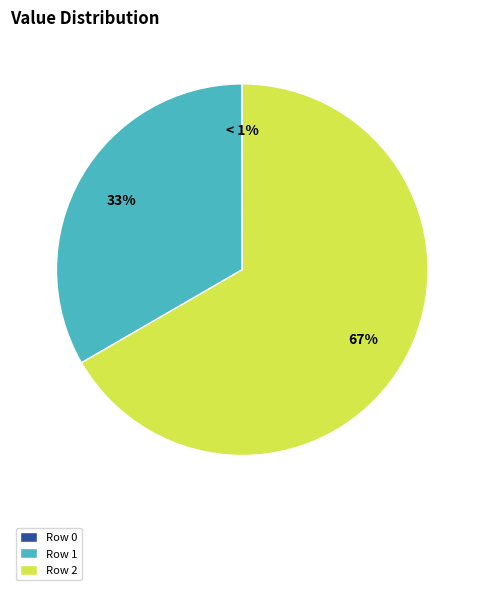

The Row 2 slice represents 67% of the pie. True or false?

True